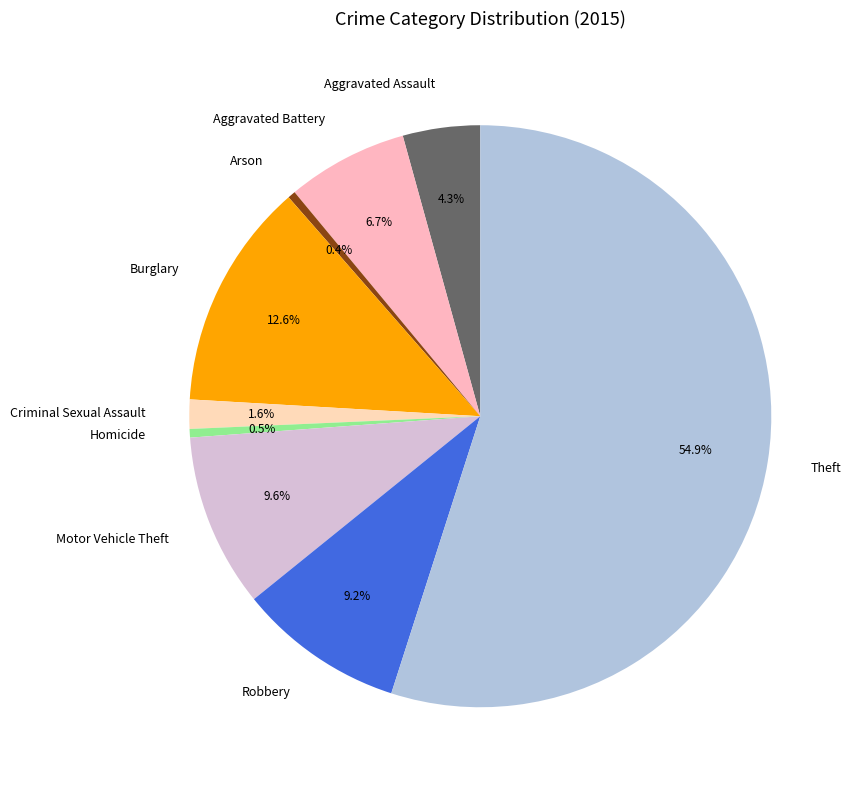

Combined, what portion of the pie is Homicide and Robbery?

9.7%